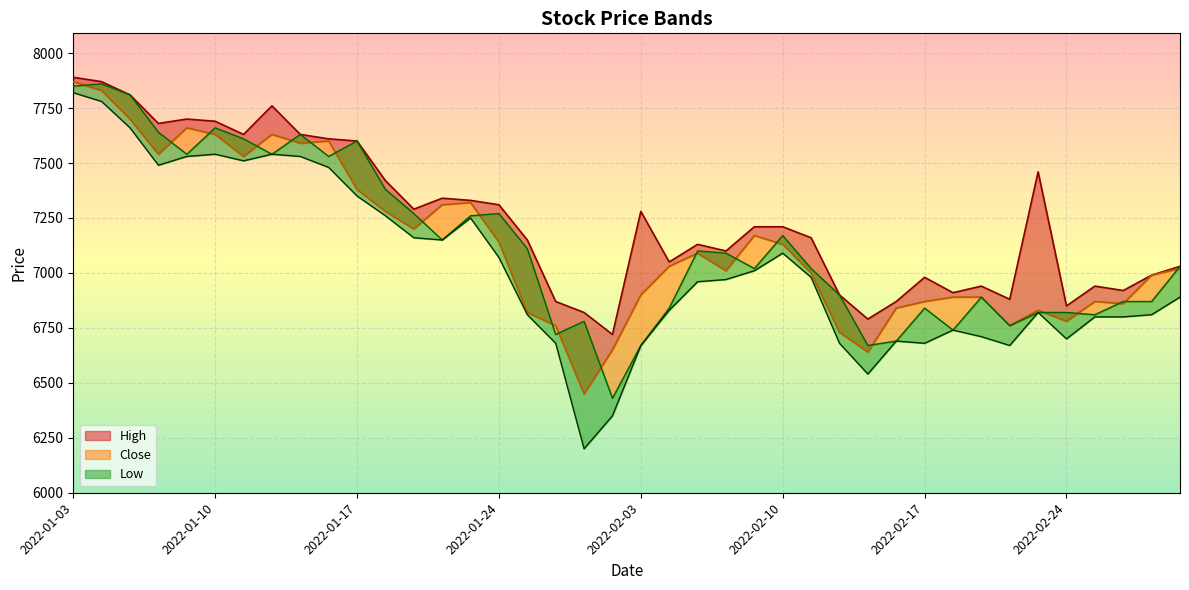

At how many categories does at least one series exceed 6794?

38